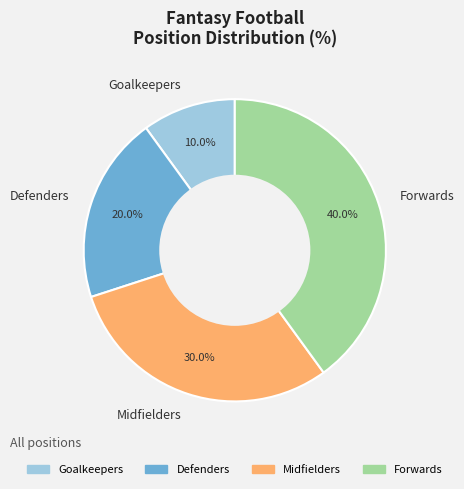

To the nearest percent, what is the difference between the largest and smallest slice percentages?

30%